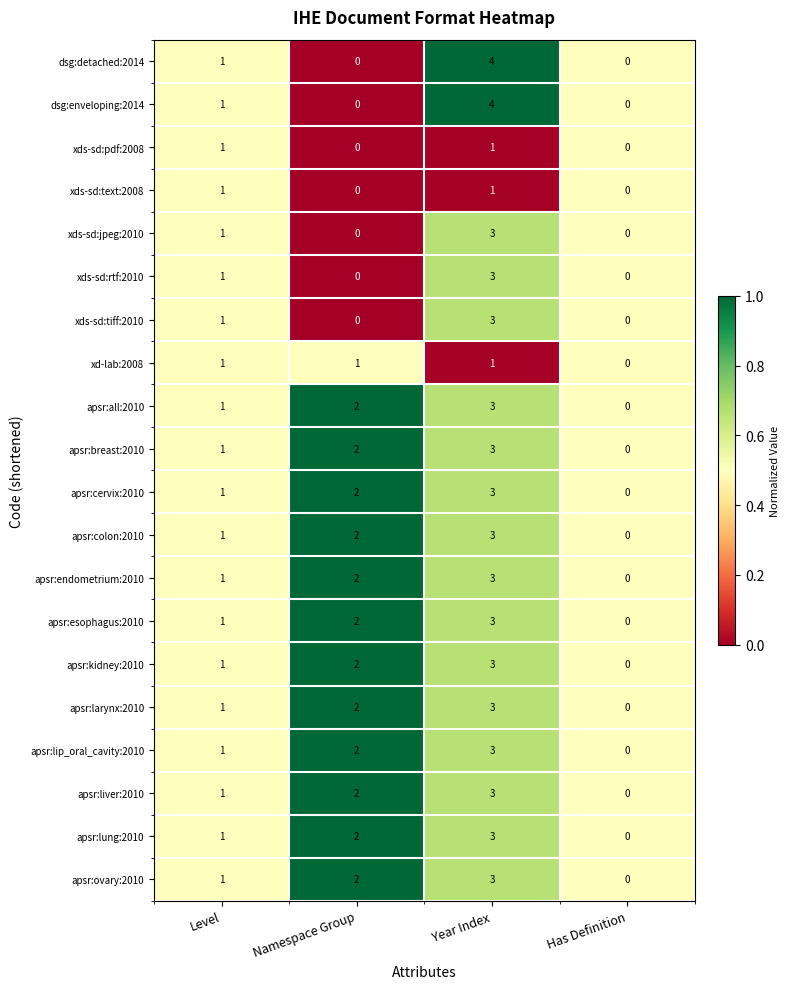

The xds-sd:pdf:2008 series shows 1 at Year Index. True or false?

True